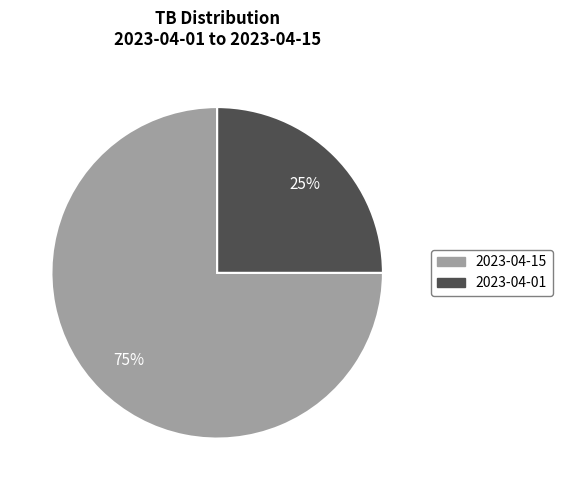

What is the largest slice in the pie chart?

2023-04-15